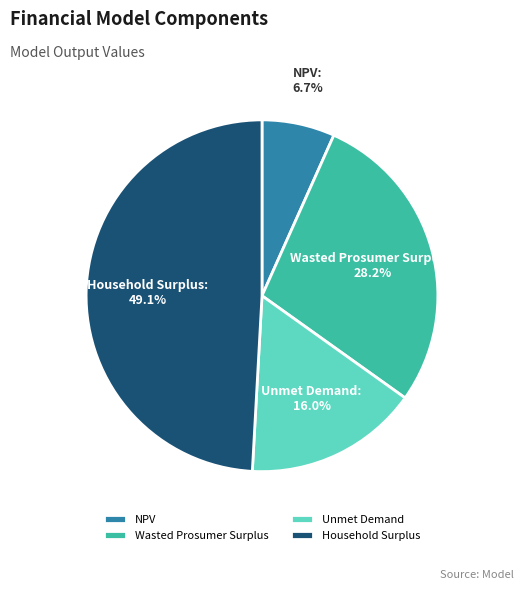

To the nearest percent, what is the average slice percentage?

25%